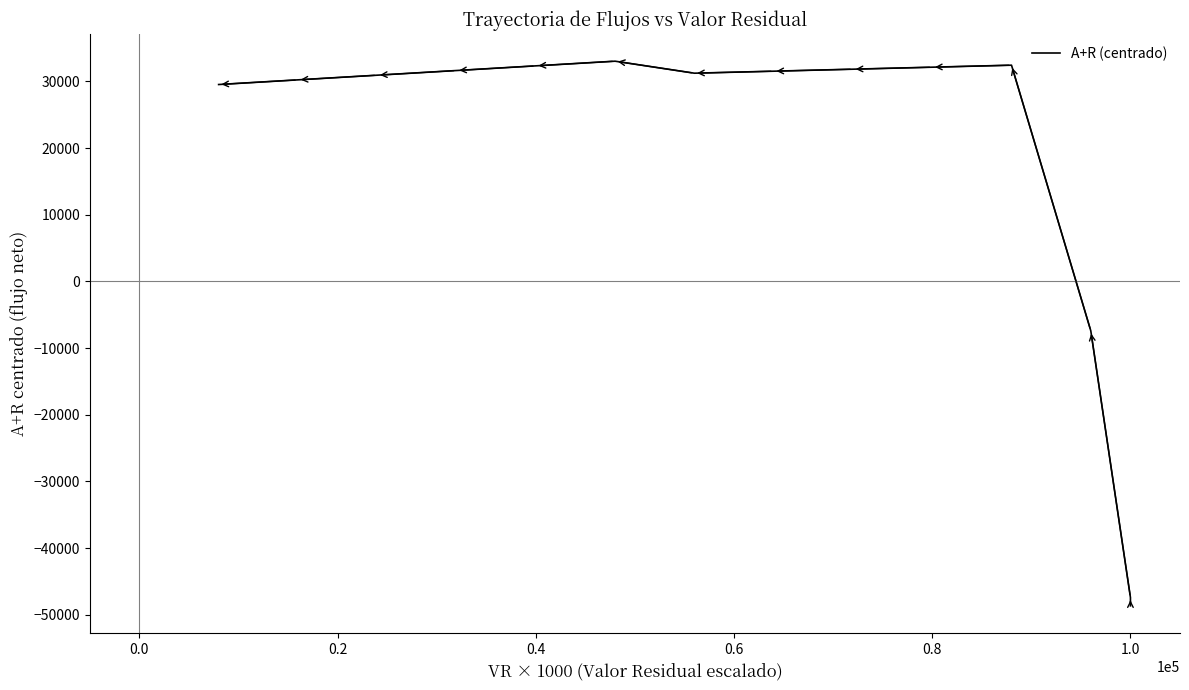

What is the maximum value shown in the chart?

33031.6